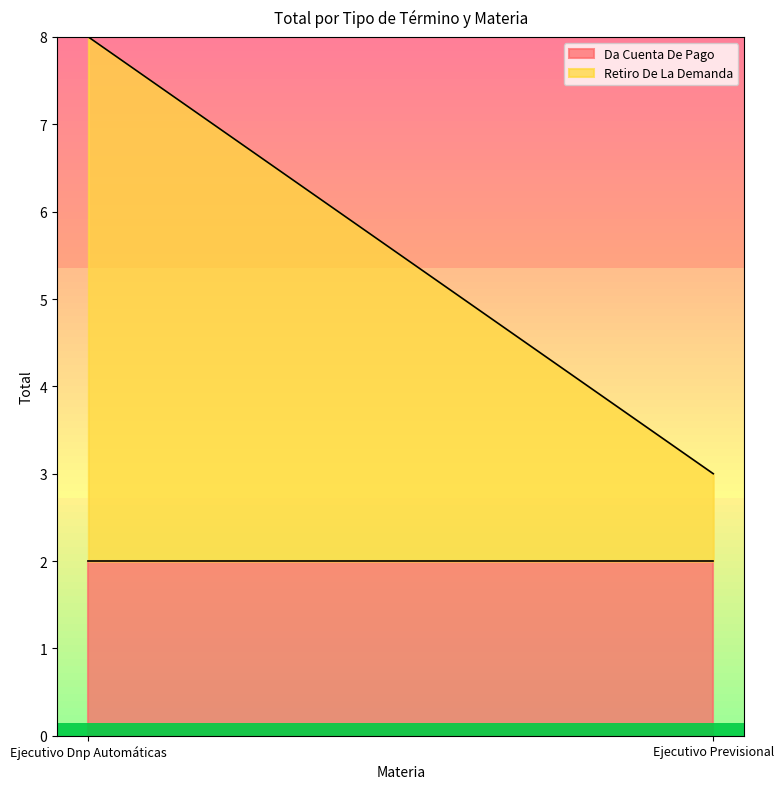

Which category has the lowest value across all series?

Ejecutivo Previsional